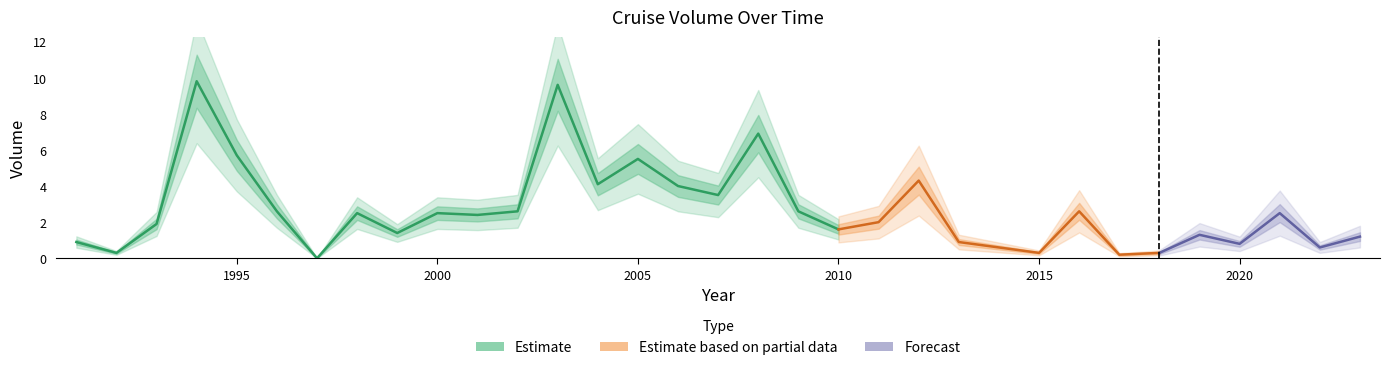

The chart shows a value of 2.0 at 2011. True or false?

True